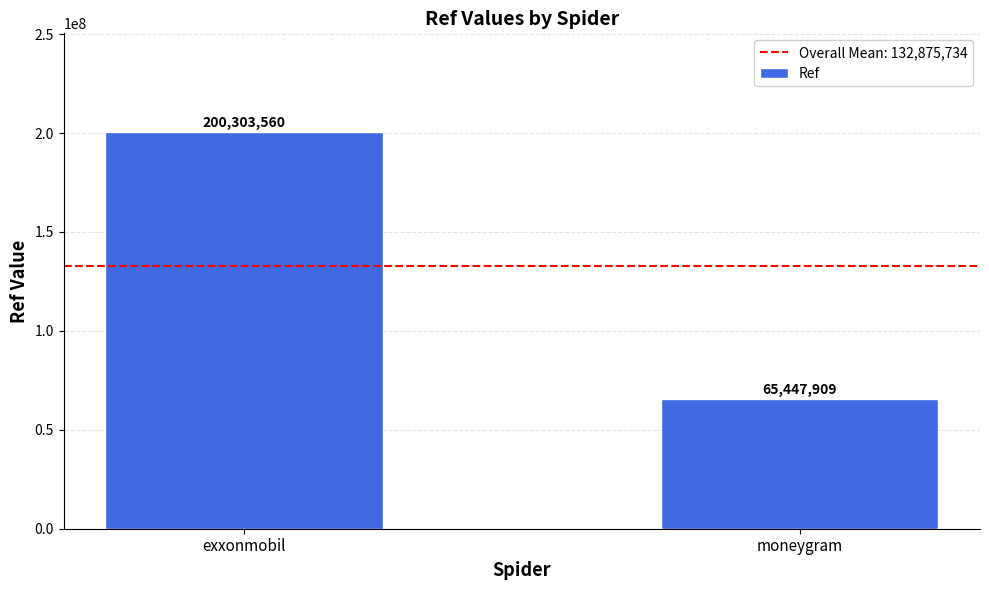

Are the bars horizontal?

No